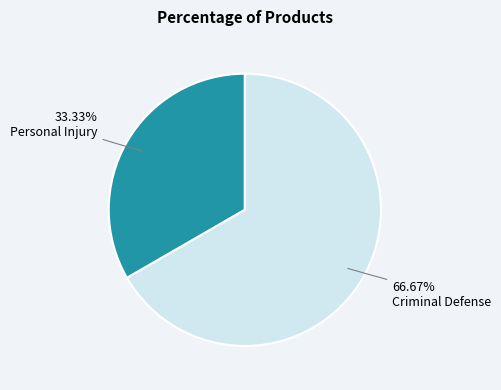

Does Criminal Defense account for over 50% of the chart?

Yes